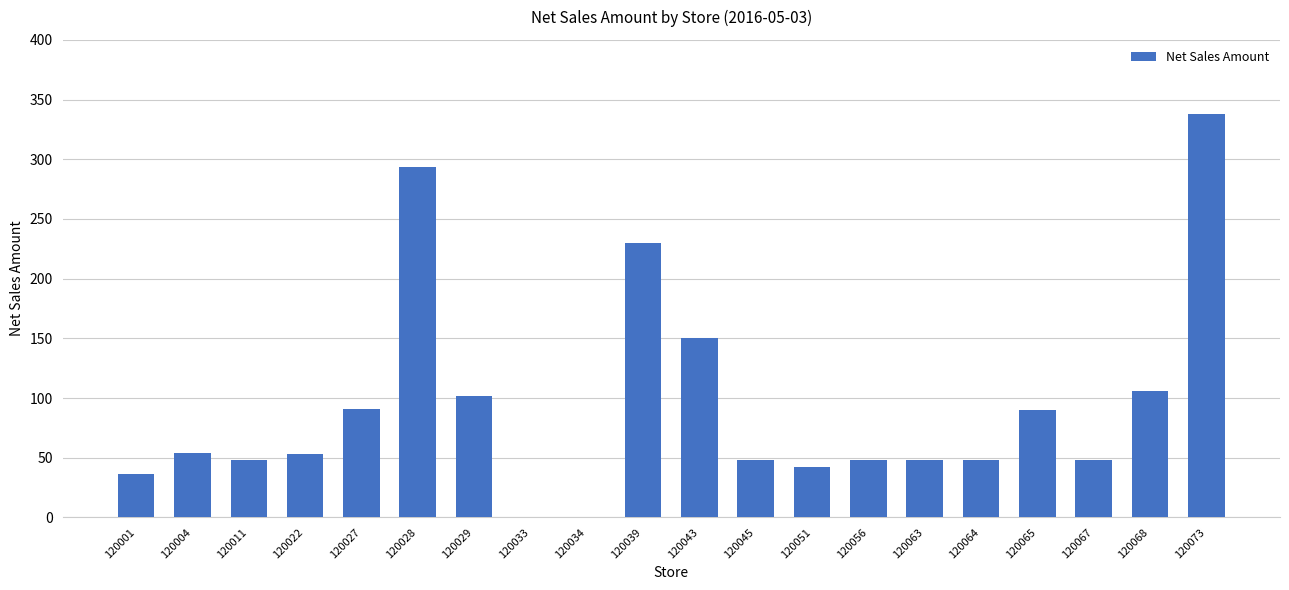

True or false: the data shows 74.1 at 120067.

False